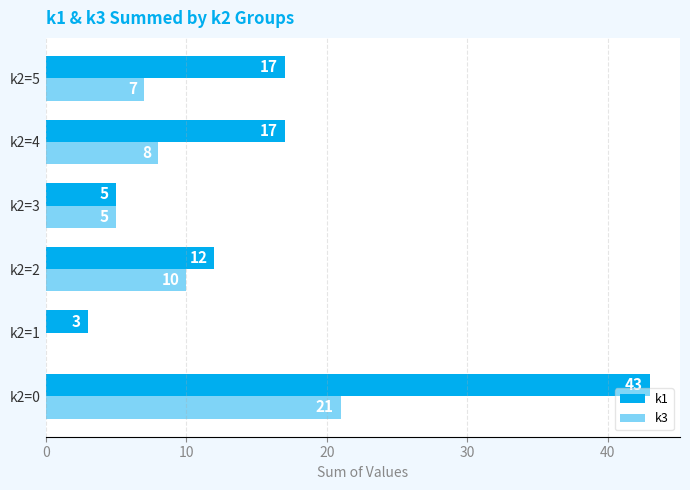

What is the sum of the k3 values at k2=1 and k2=4?

8